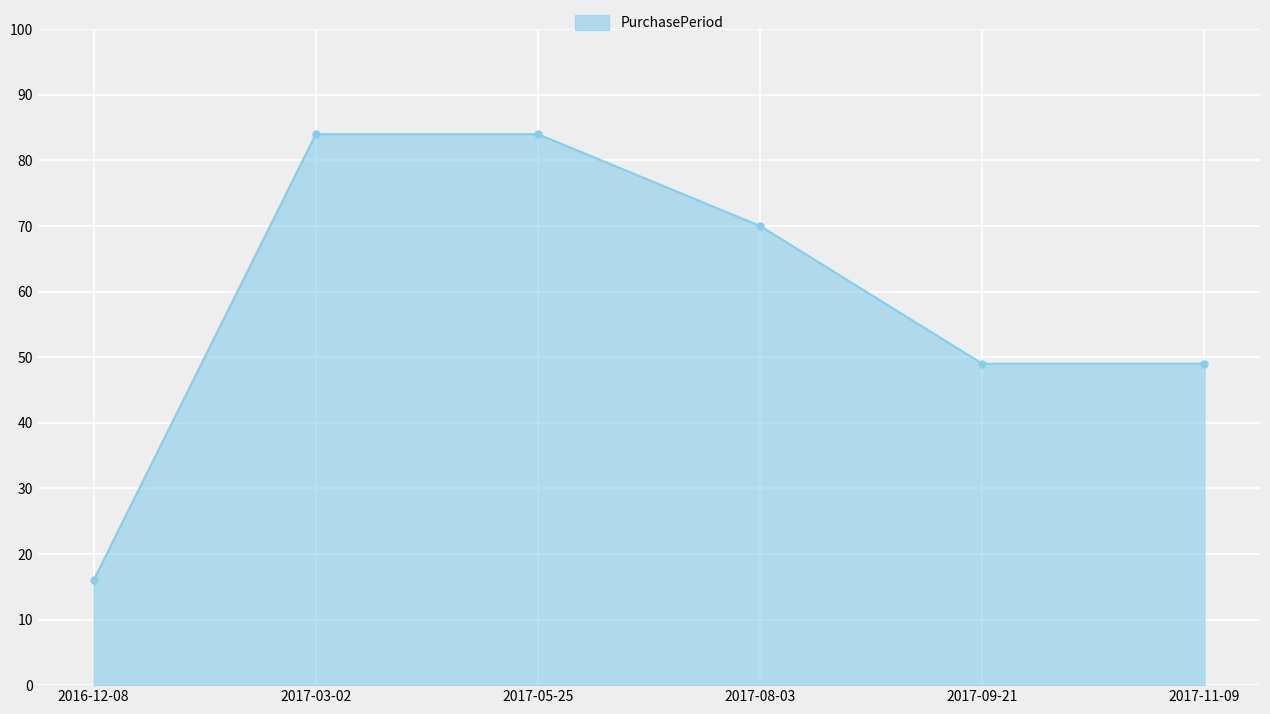

Where does the data first go above 70?

2017-03-02